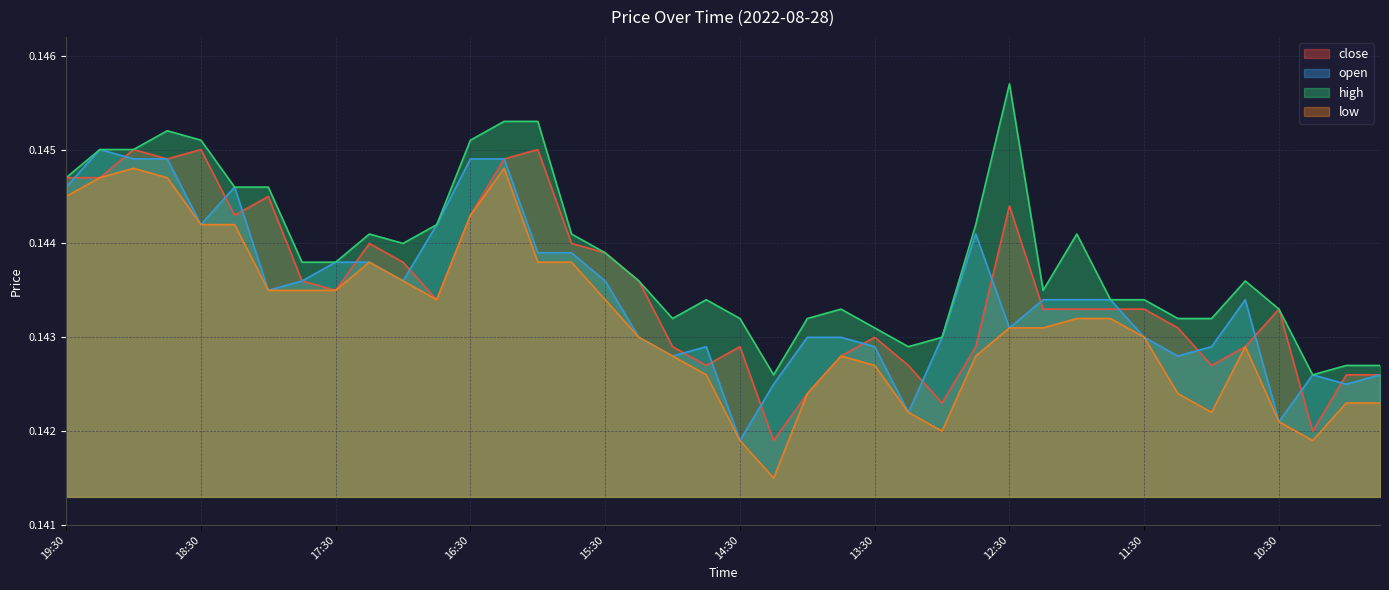

What is the greatest value displayed?

0.1